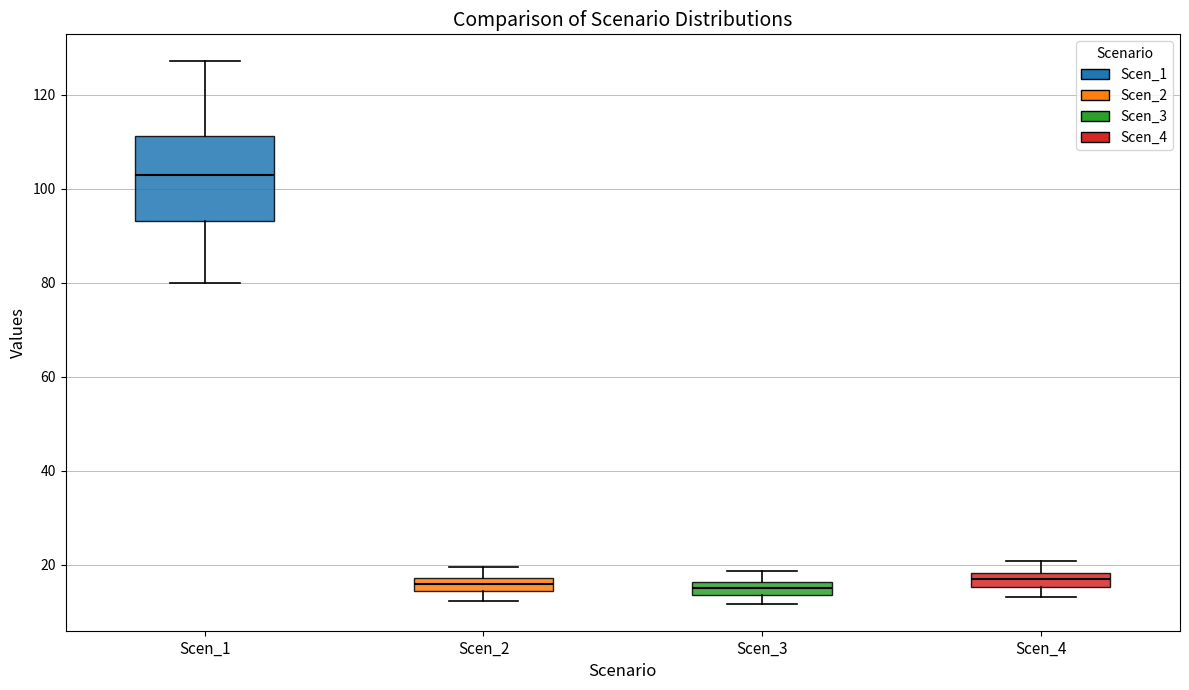

Which box is the tallest, from its lower edge to its upper edge?

Scen_1